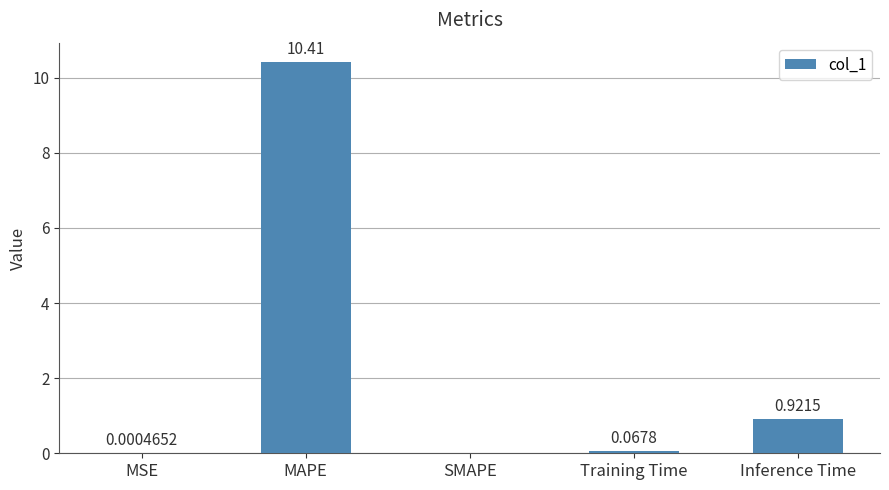

Which has a higher value, Inference Time or MSE?

Inference Time